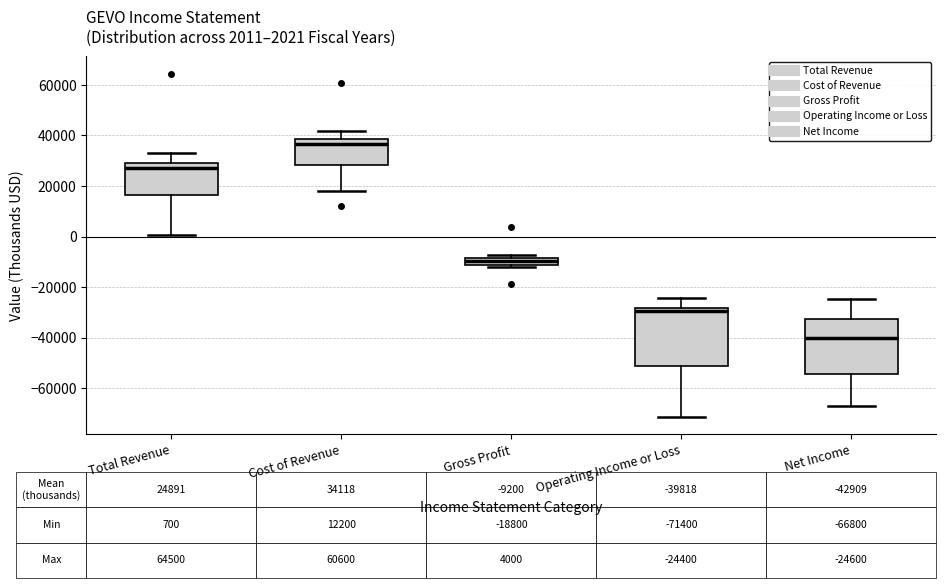

Which box has the highest median line?

Cost of Revenue